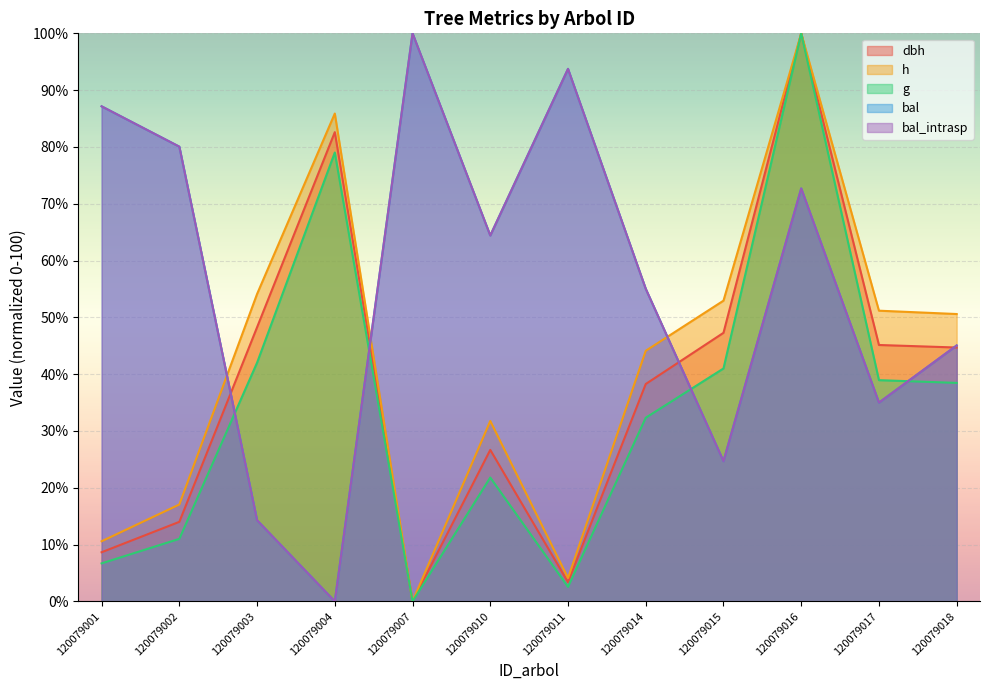

Where is the first local maximum for g?

120079004